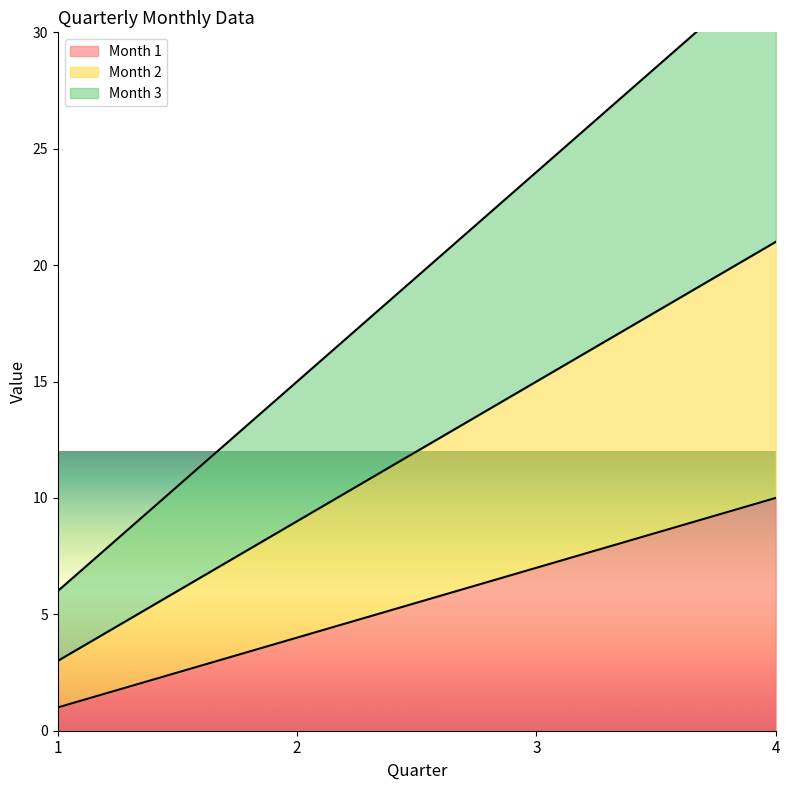

True or false: Month 3 has a value of 15 at 2.

True